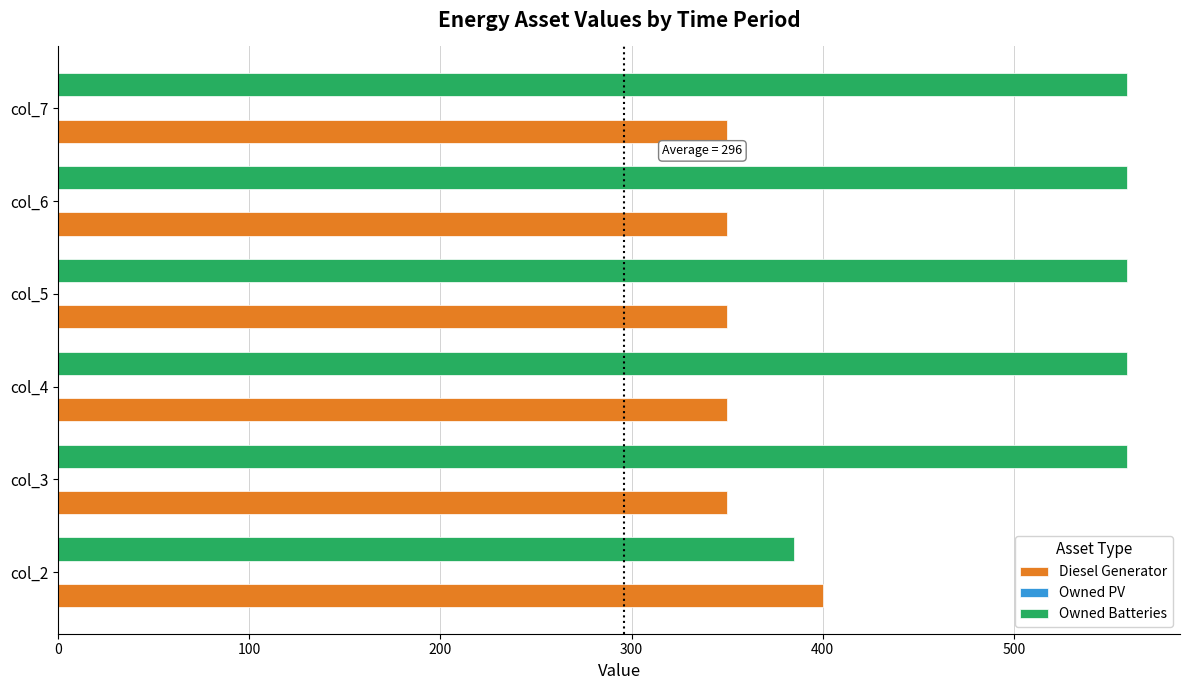

How many data points in Diesel Generator are above 350?

1